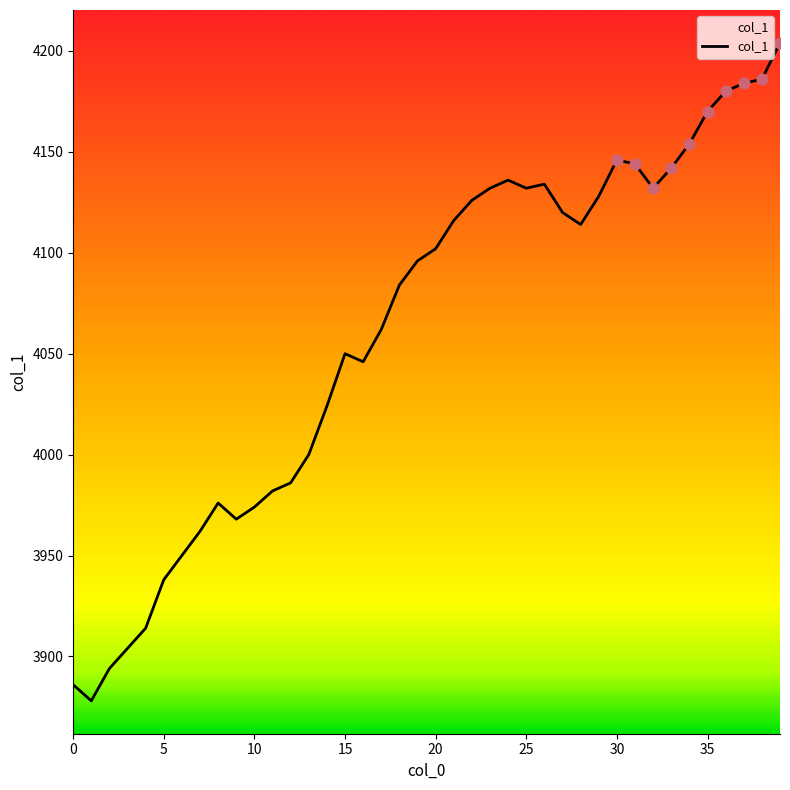

What is the smallest value displayed?

3878